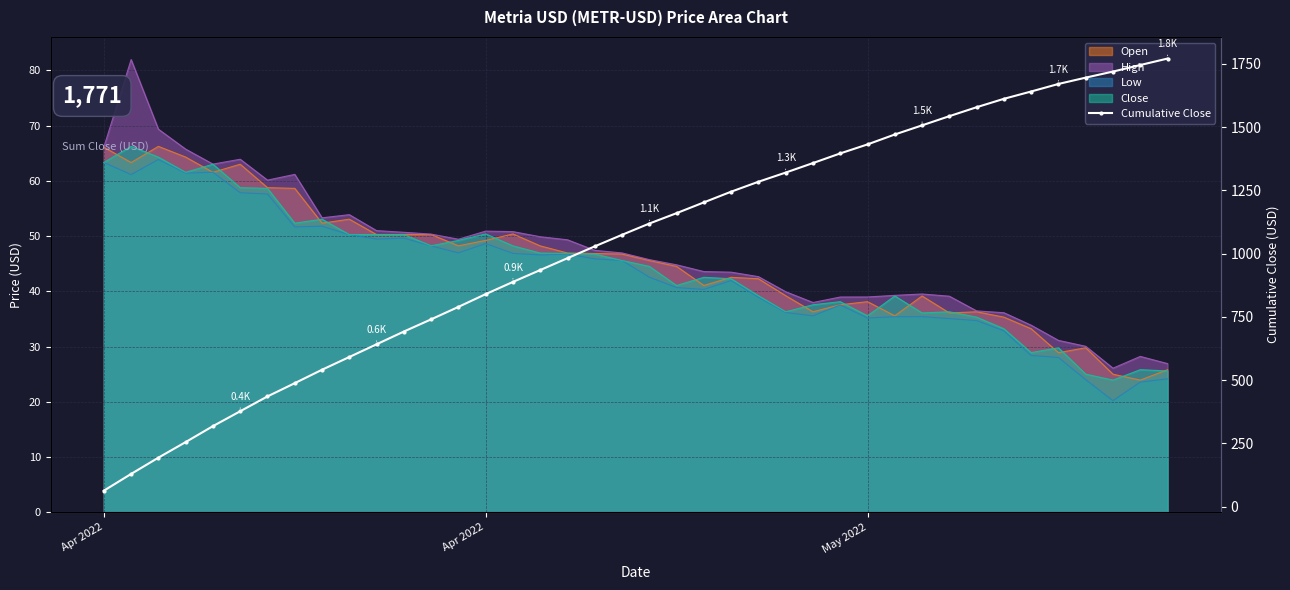

What is the smallest value displayed?

63.3